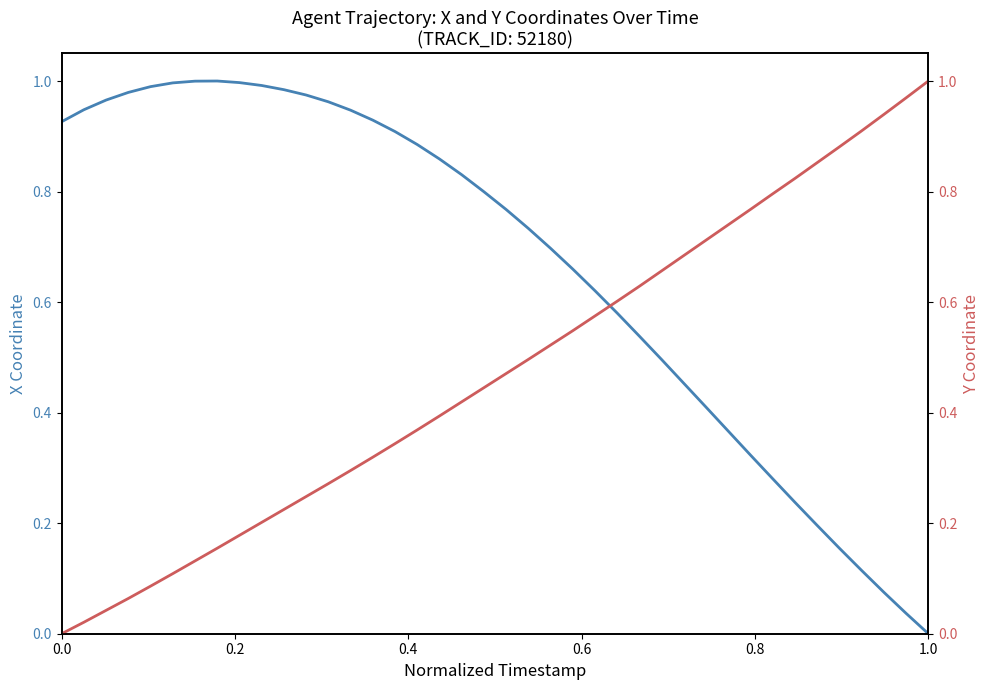

Reading right to left, extract all data points from this chart.

X: 0.0	0.0	0.1	0.1	0.2	0.2	0.2	0.3	0.3	0.4	0.4	0.5	0.5	0.5	0.6	0.6	0.7	0.7	0.7	0.8	0.8	0.8	0.9	0.9	0.9	0.9	0.9	1.0	1.0	1.0	1.0	1.0	1.0	1.0	1.0	1.0	1.0	1.0	0.9	0.9
Y: 1.0	1.0	0.9	0.9	0.9	0.9	0.8	0.8	0.8	0.7	0.7	0.7	0.7	0.6	0.6	0.6	0.5	0.5	0.5	0.5	0.4	0.4	0.4	0.4	0.3	0.3	0.3	0.3	0.2	0.2	0.2	0.2	0.2	0.1	0.1	0.1	0.1	0.0	0.0	0.0